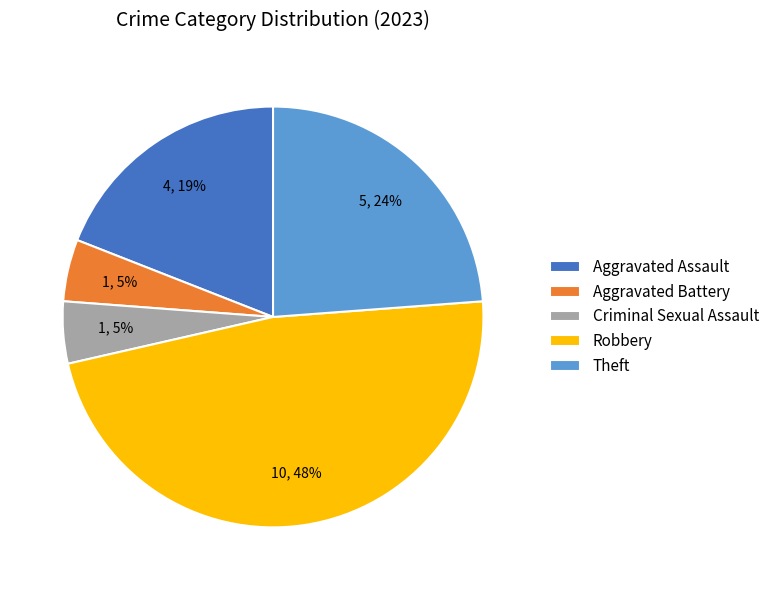

How many slices are in this pie chart?

5